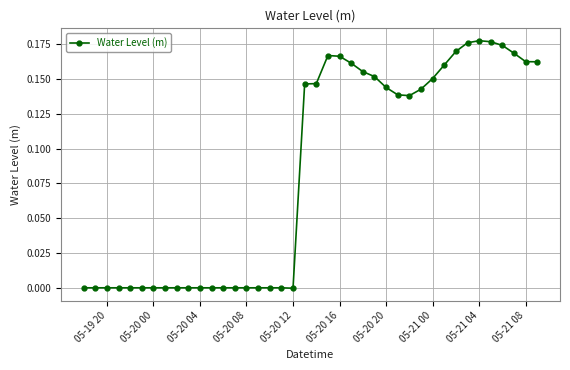

True or false: there are more than 0 points higher than both neighbors.

True